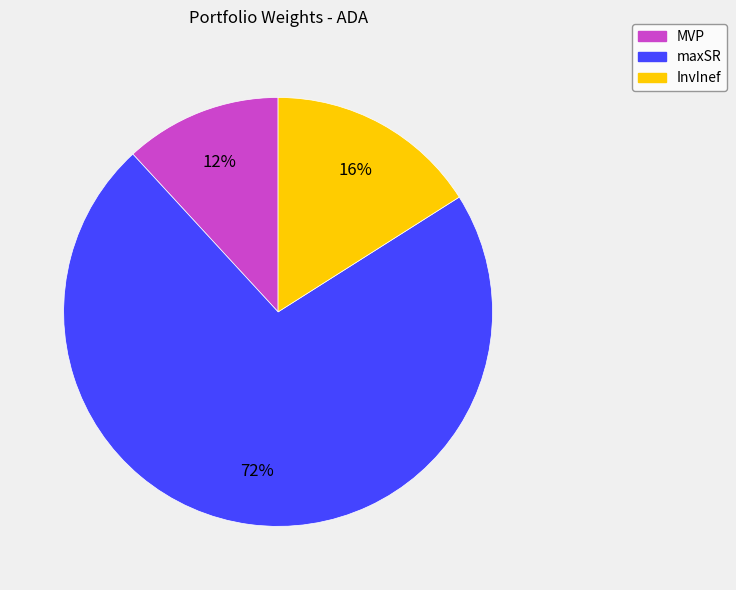

How many slices are in this pie chart?

3